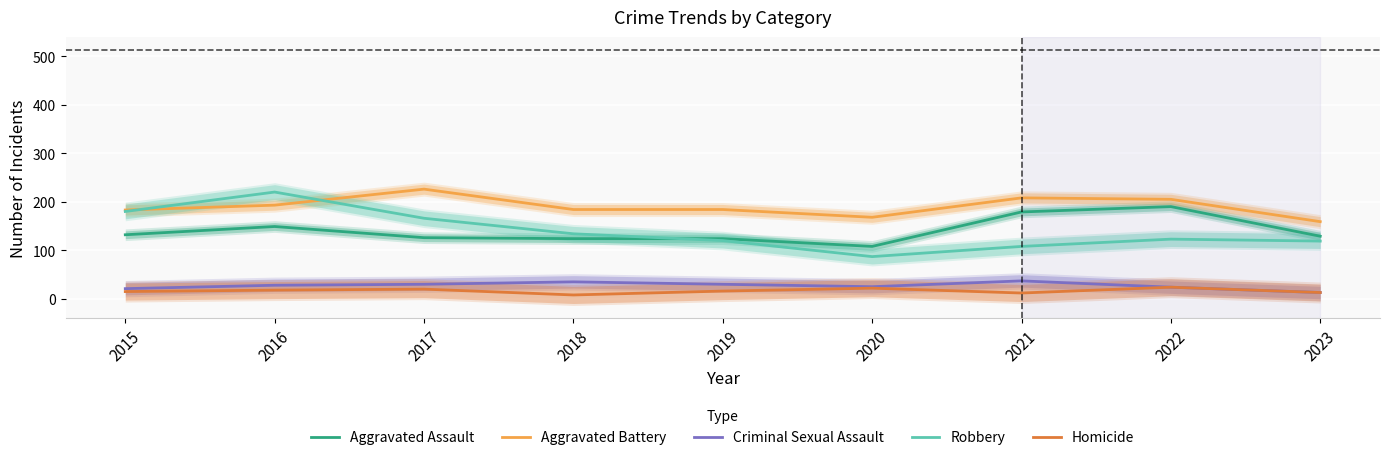

List the series in order of their peak value, lowest first.

Homicide, Criminal Sexual Assault, Aggravated Assault, Robbery, Aggravated Battery